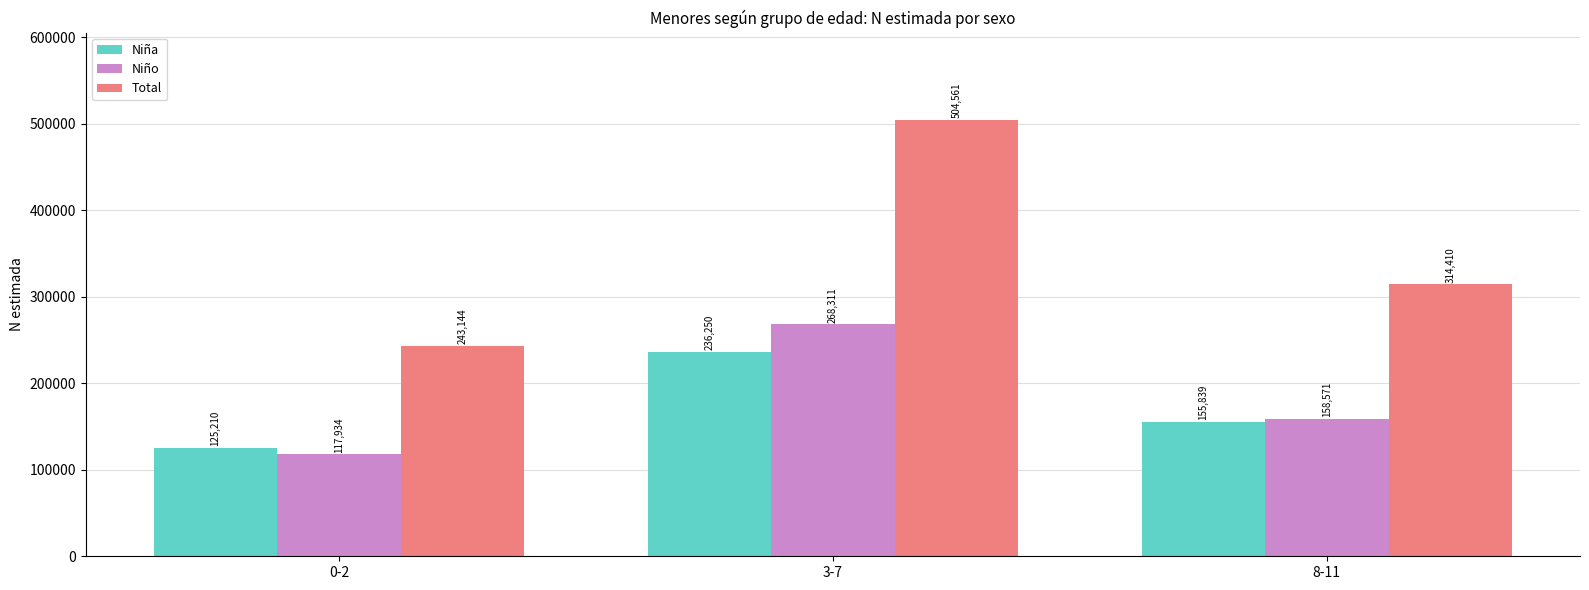

At which category is the sum across all series the highest?

3-7